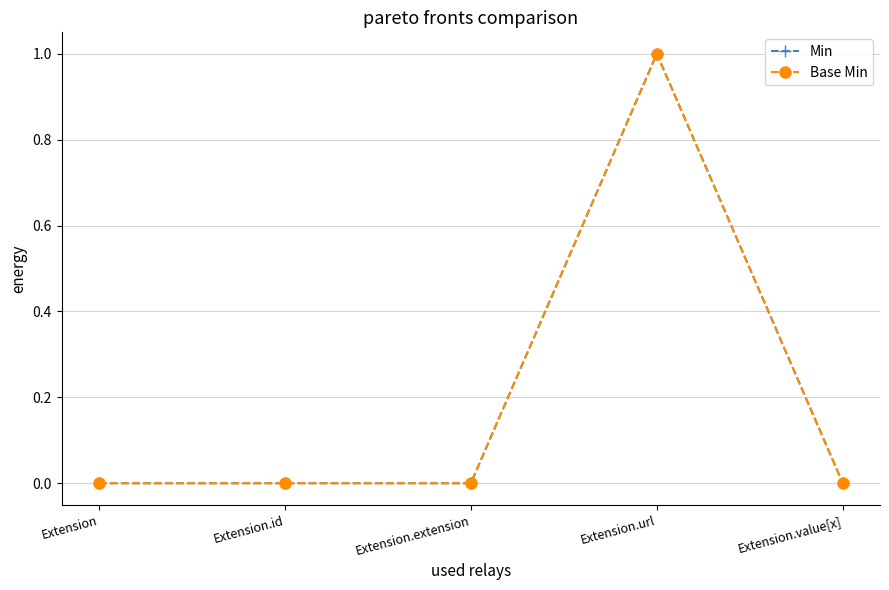

At which category does the chart reach its peak across all series?

Extension.url